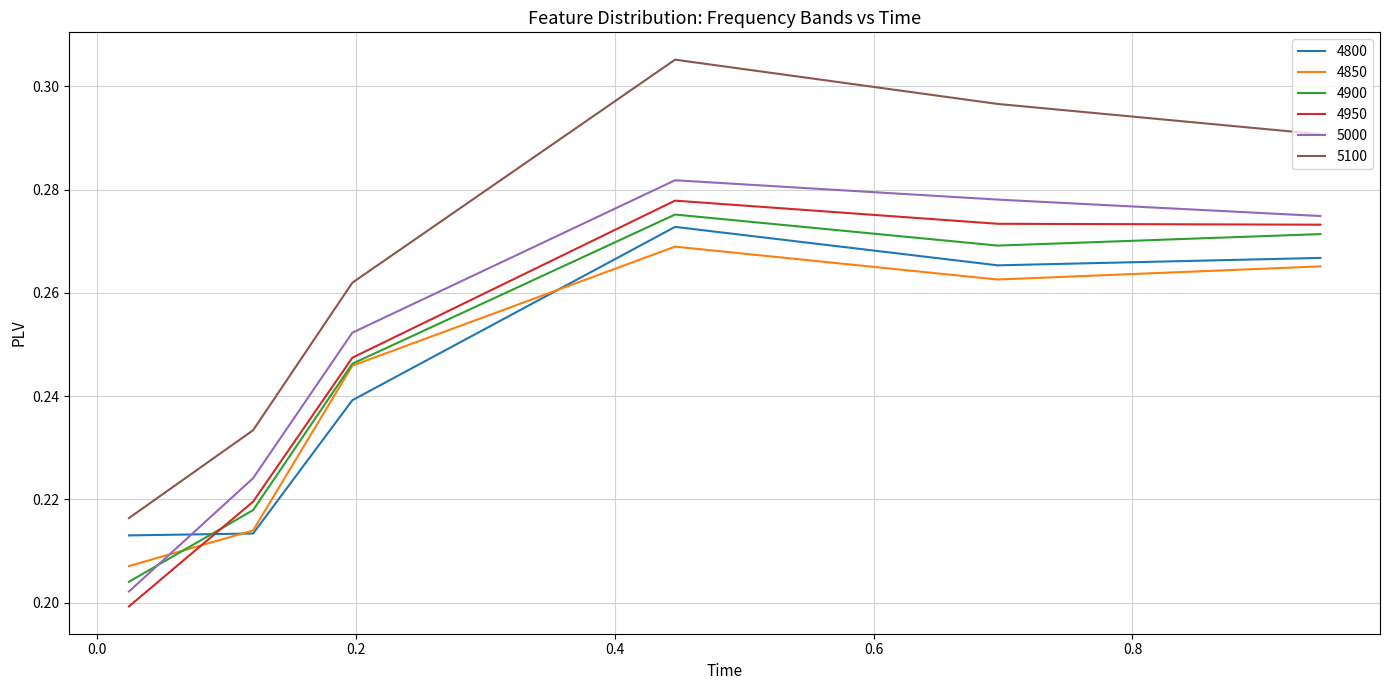

Which series has the largest total across all categories?

5100